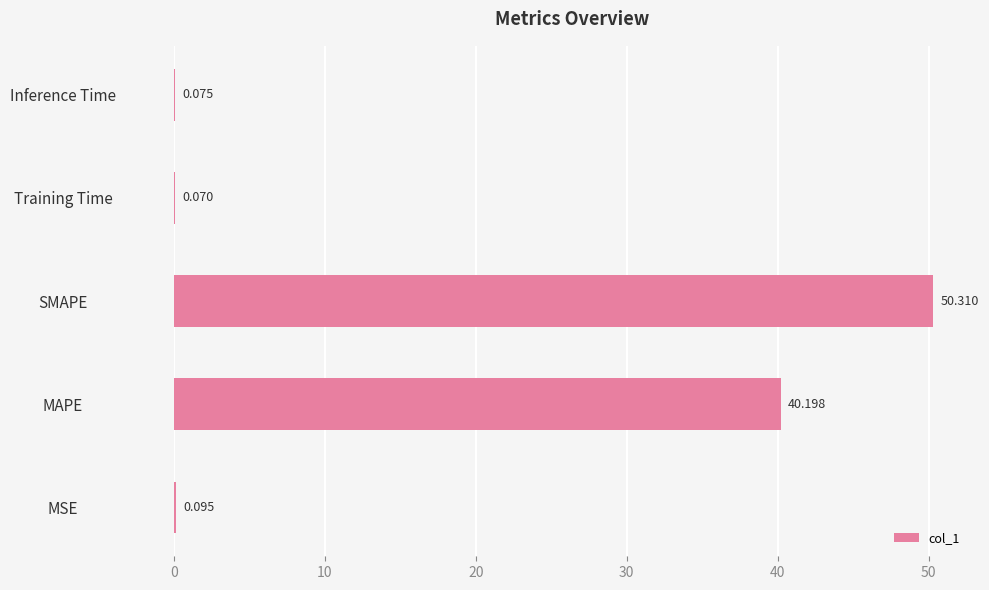

Where is the data nearest to the value 25?

MAPE